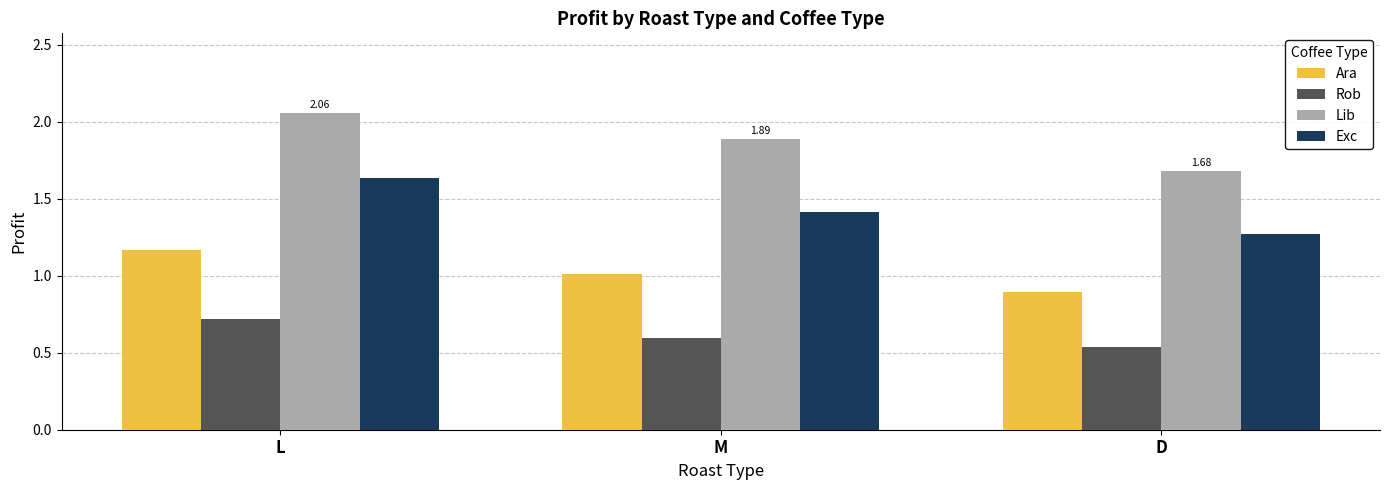

List the series in order of their overall mean, lowest first.

Rob, Ara, Exc, Lib